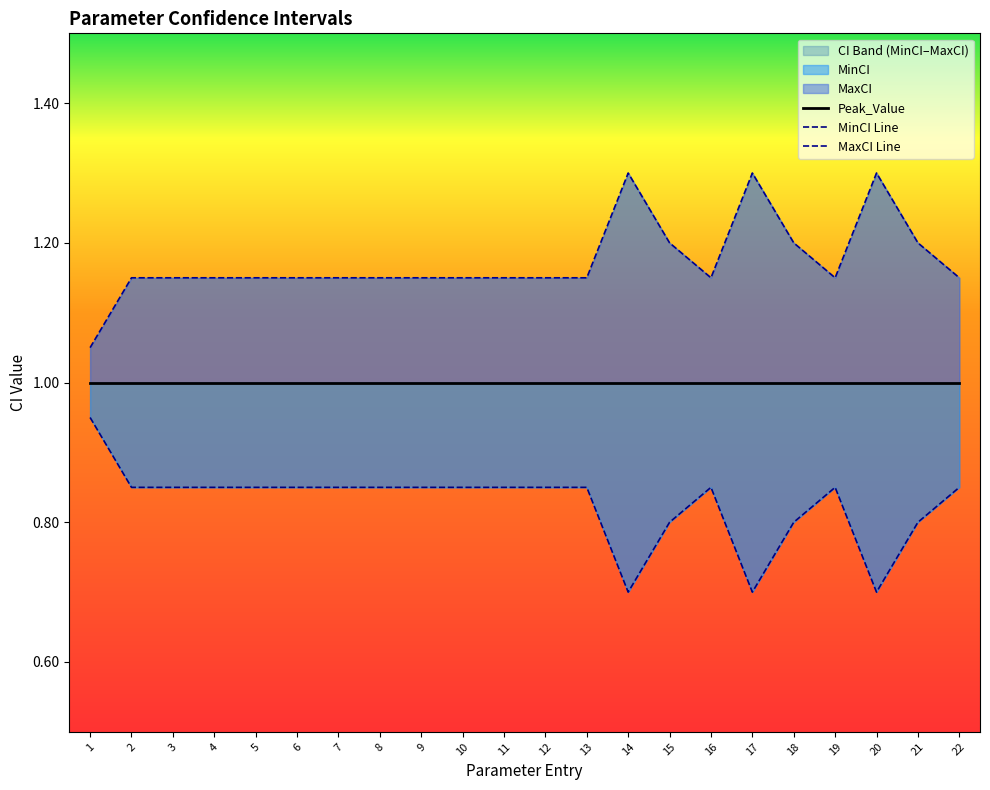

How many lines are shown in the chart?

3